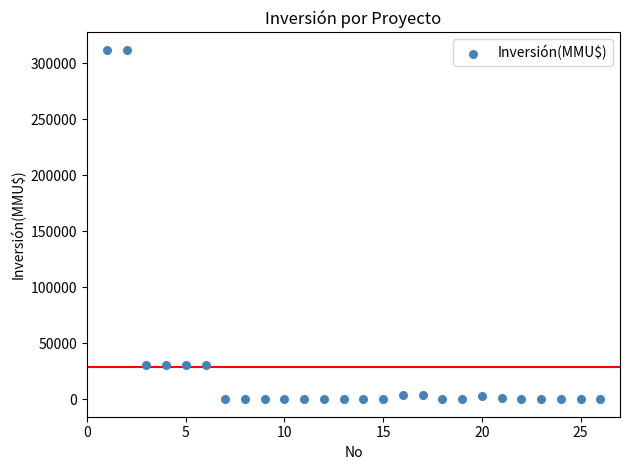

What is the range of X values (max minus min)?

25